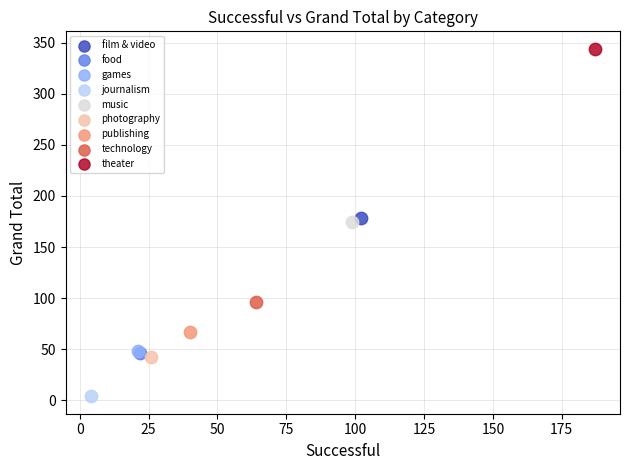

What are all the series names shown in the legend?

film & video, food, games, journalism, music, photography, publishing, technology, theater